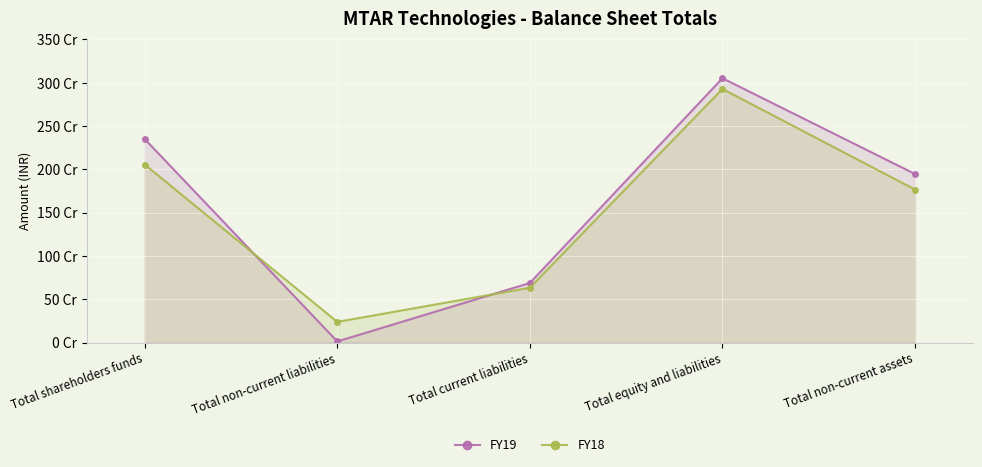

Is it true that FY19 equals 1200576038 at Total shareholders funds?

False